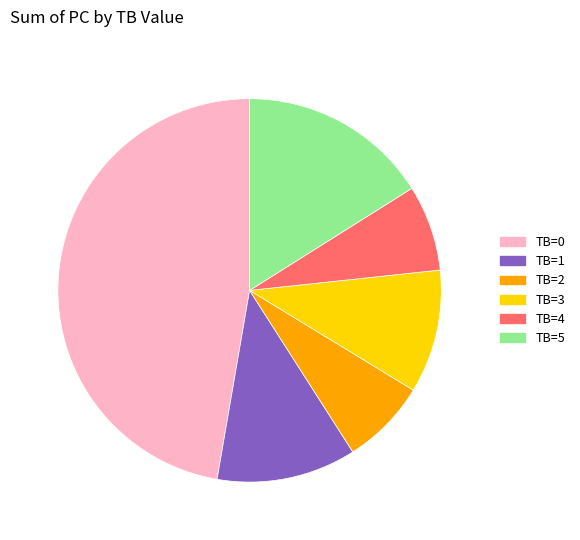

Is there a majority slice in this chart?

No